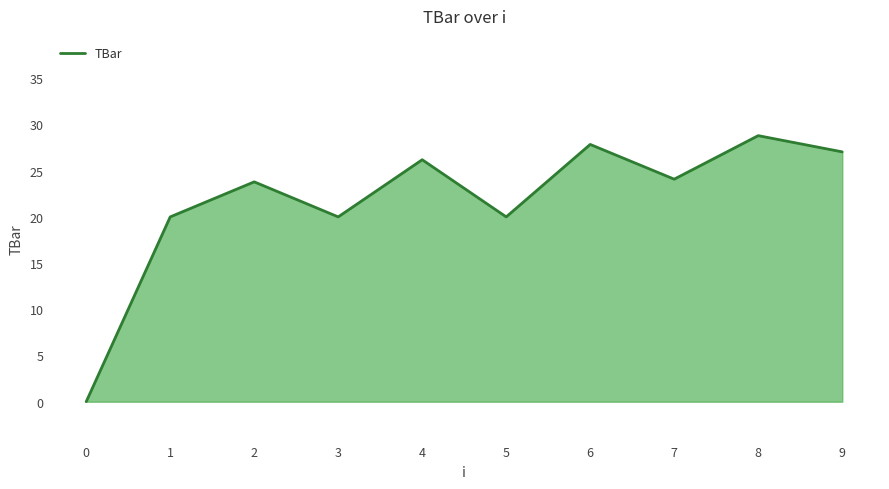

How many lines are shown in the chart?

1